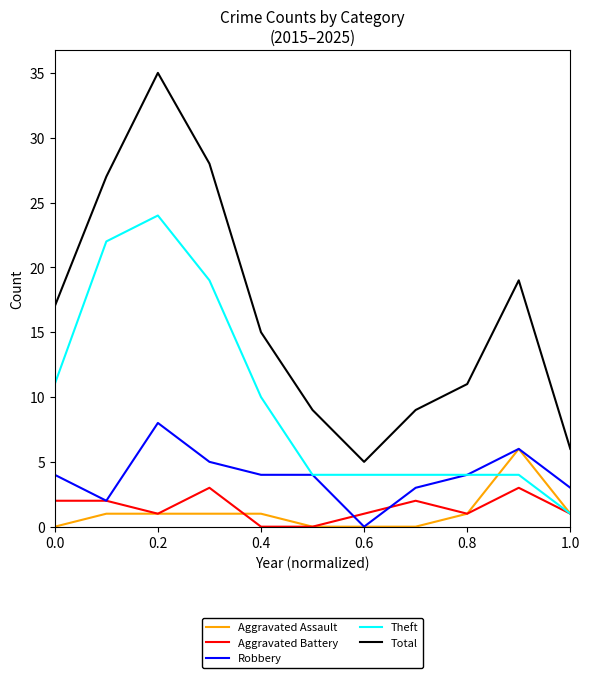

Count the number of data series in this chart.

5